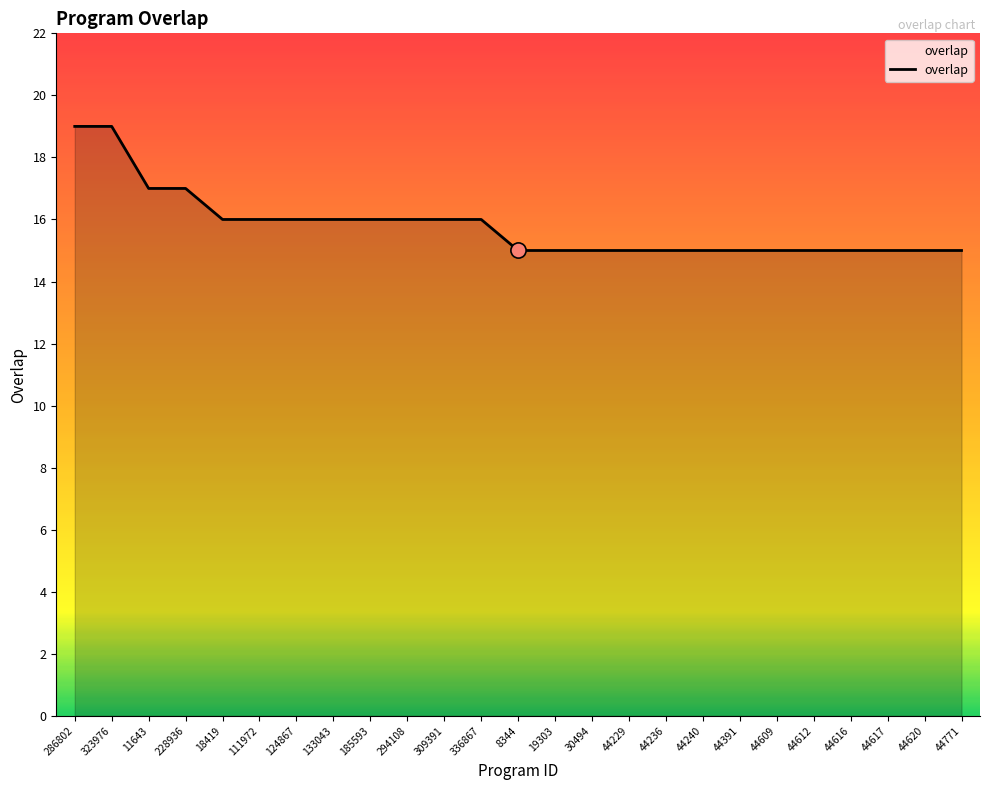

Between 286802 and 44391, which is larger?

286802